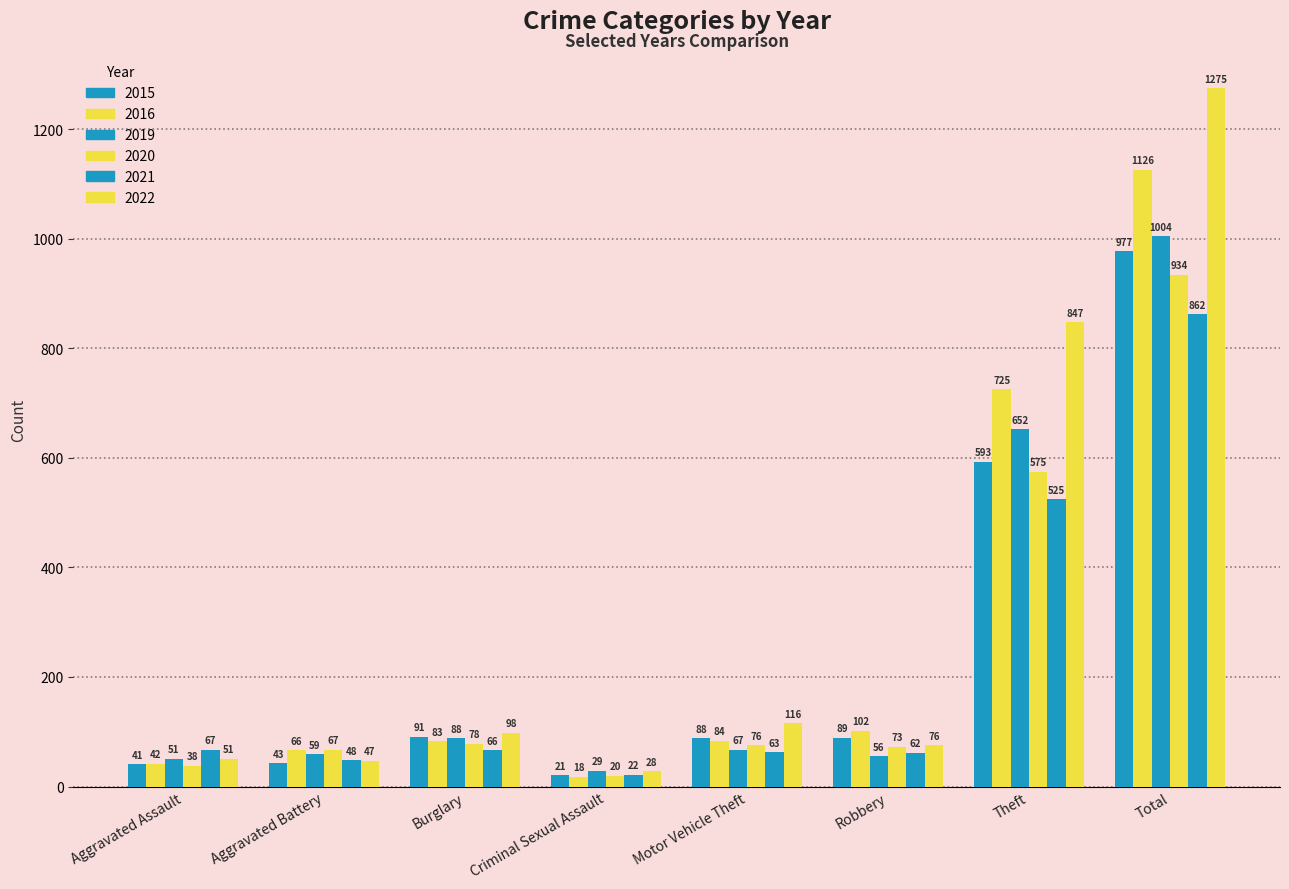

Which category has the highest value across all series?

Total